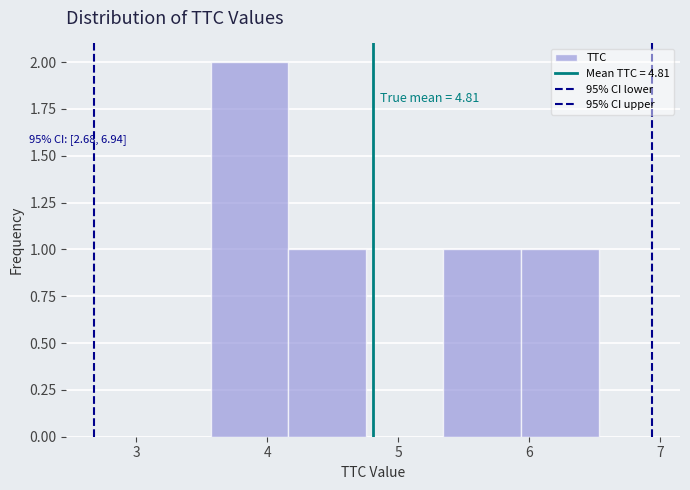

Over which range of the x-axis is the bar tallest?

3.6 to 4.2